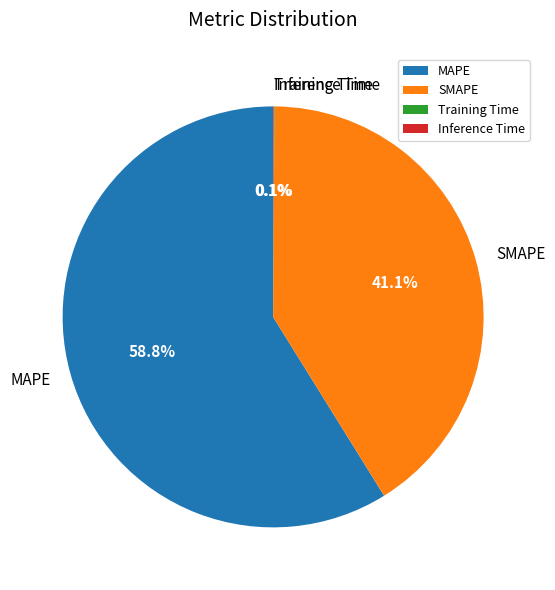

The SMAPE slice represents 51% of the pie. True or false?

False